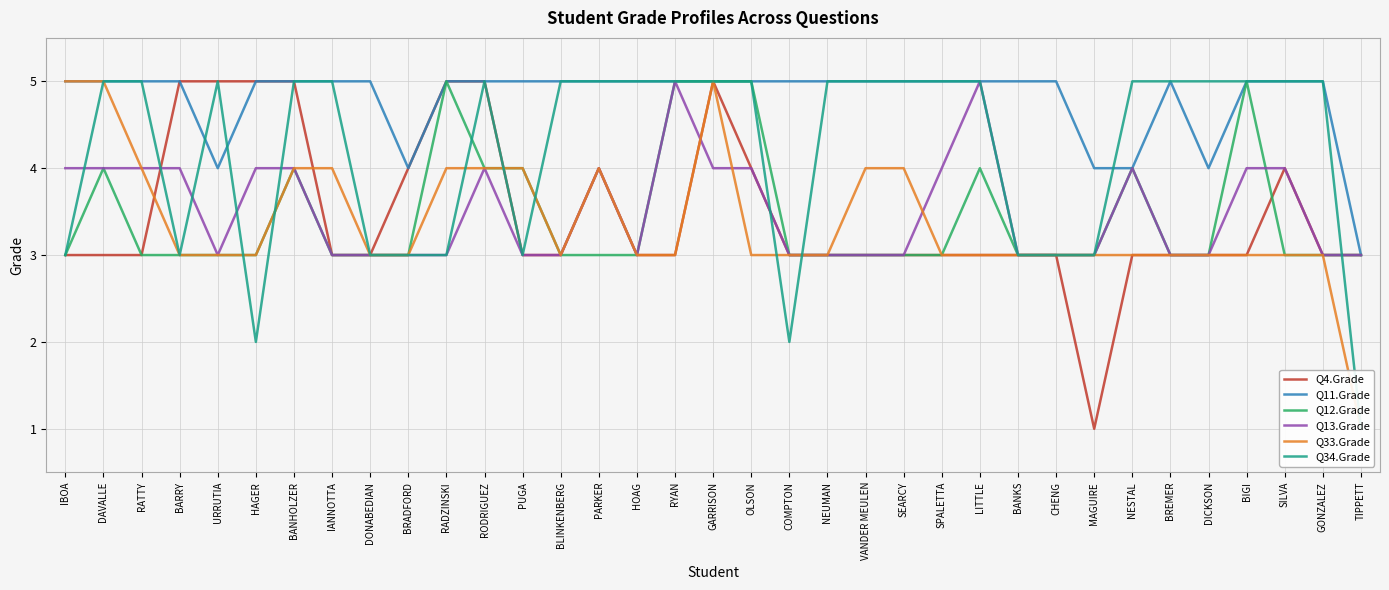

What is the lowest value of the Q11.Grade series?

3